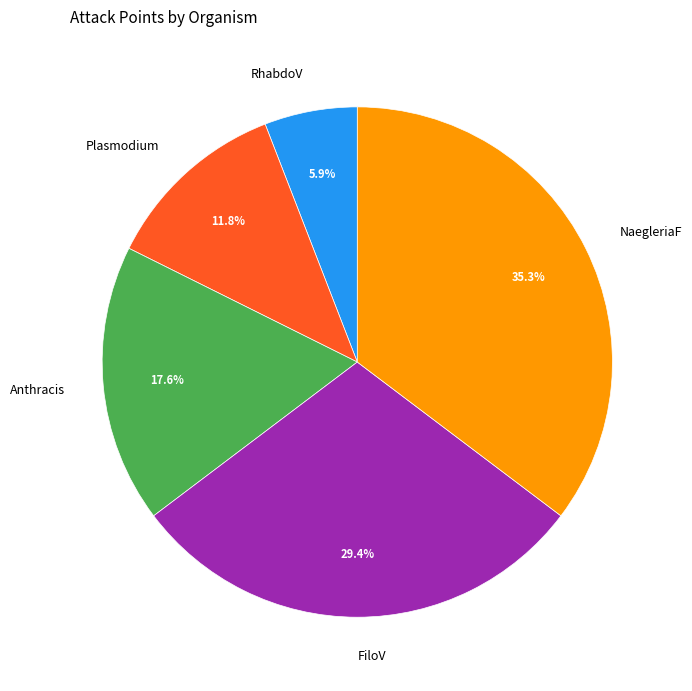

What is the ratio of the value at Plasmodium to the value at RhabdoV?

2.0